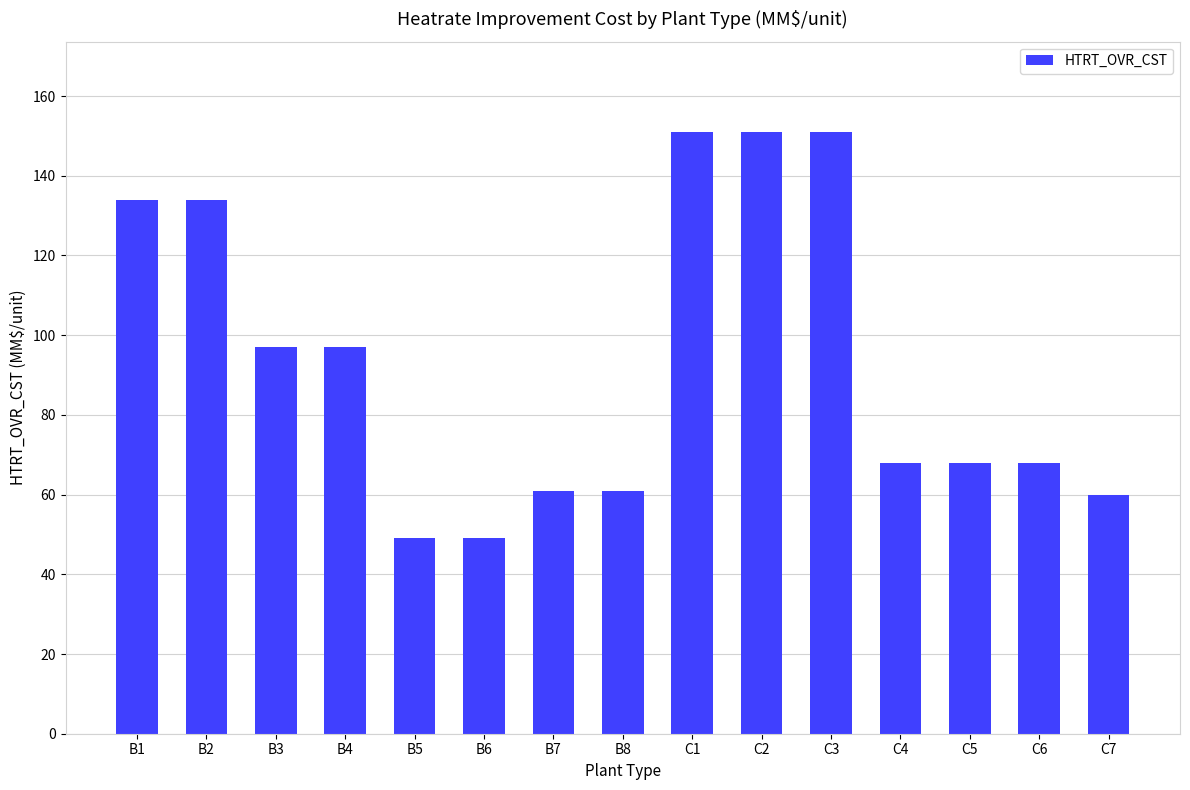

How many distinct data groups are displayed?

1